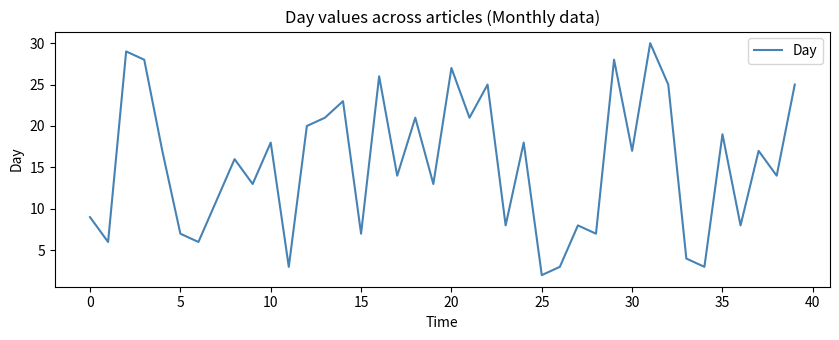

What is the greatest value displayed?

30